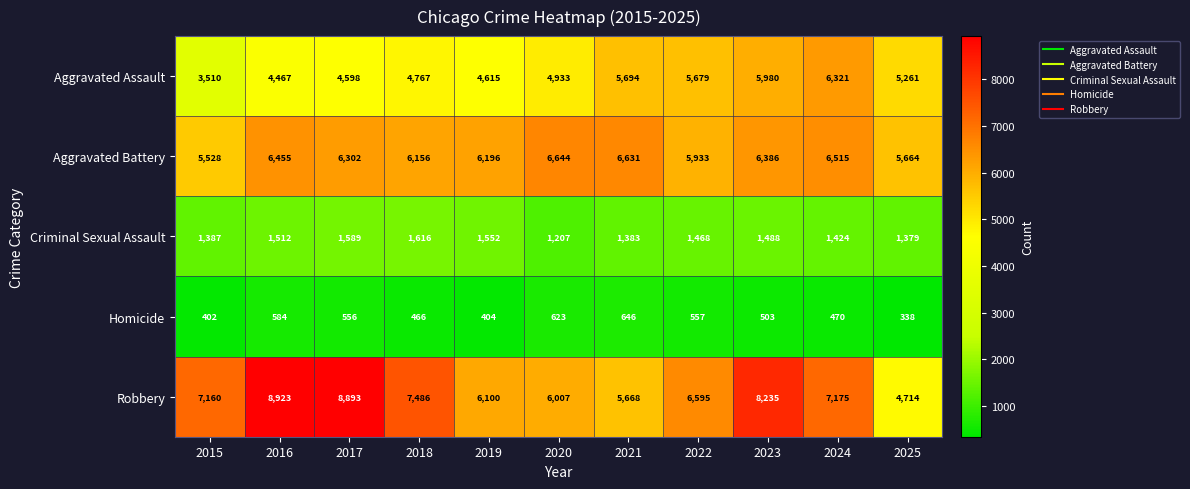

What is the greatest value displayed?

8923